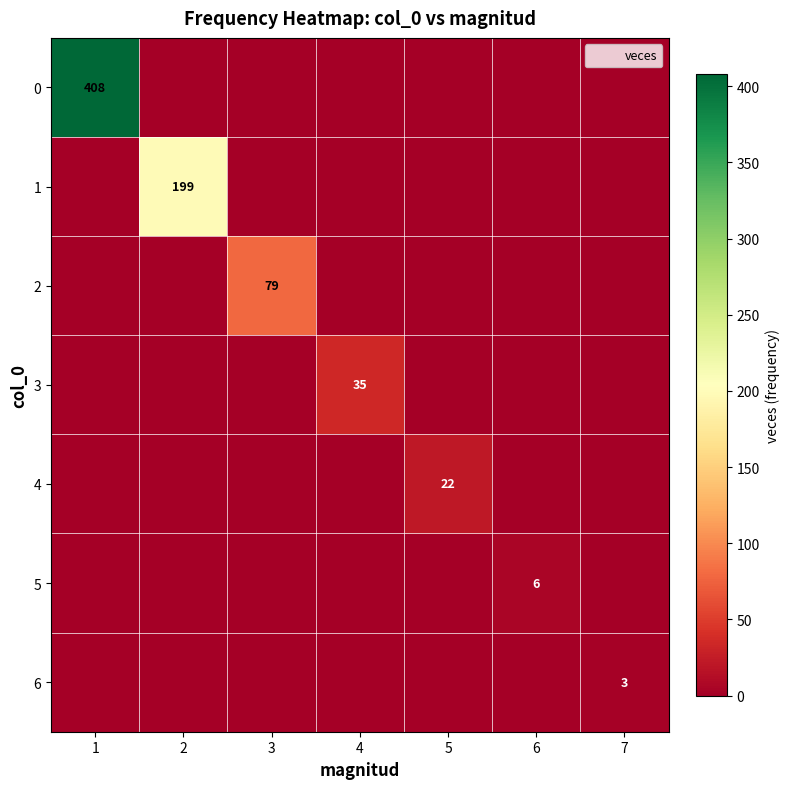

What is the sum of the 4 values at 6 and 5?

22